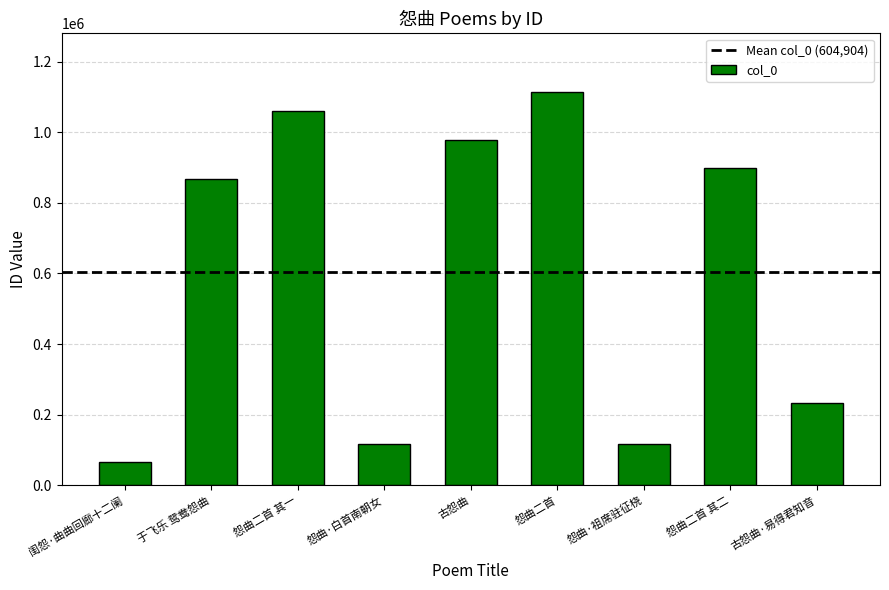

What is the value of the 1st bar from the left?

65130